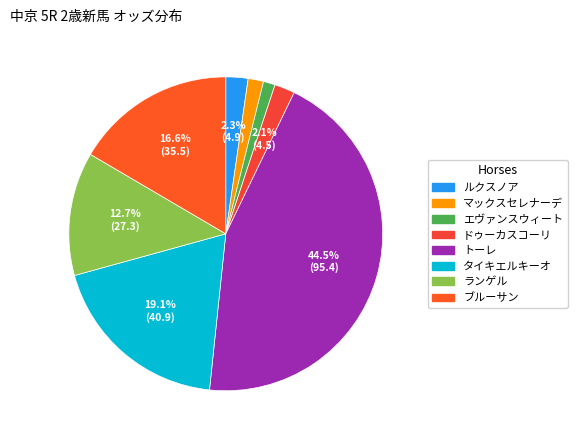

How many slices are in this pie chart?

8